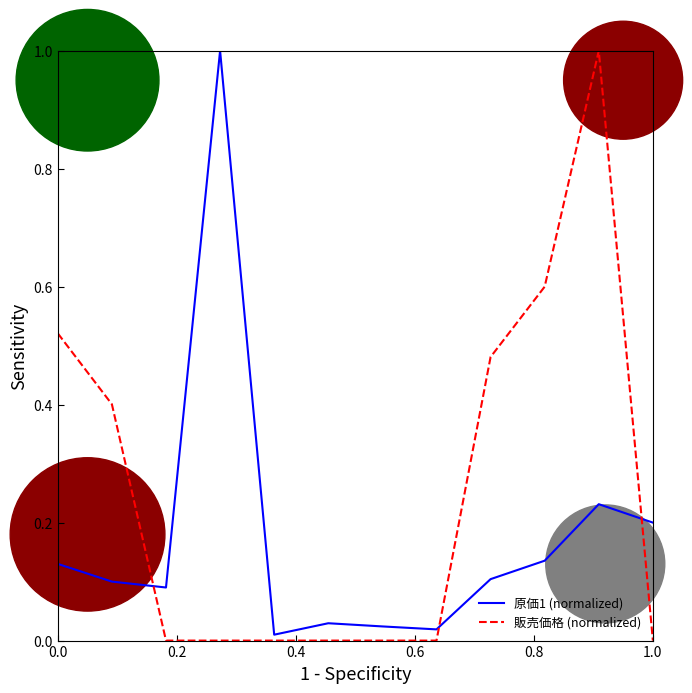

What is the difference between the maximum and minimum values in the 原価1 (normalized) series?

1.0